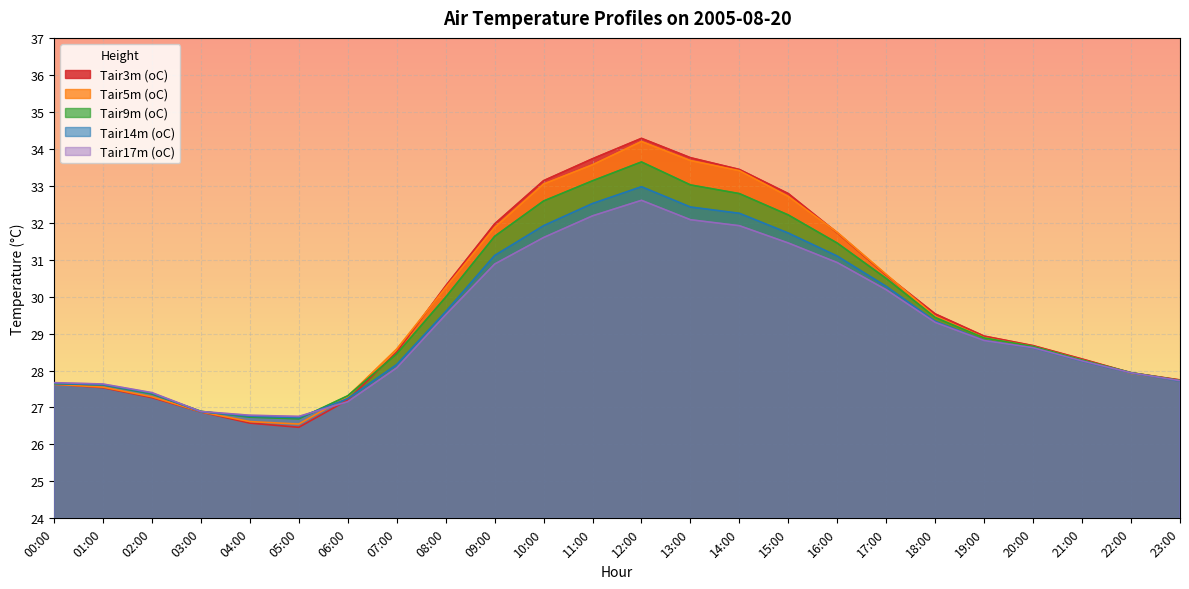

What is the maximum value for Tair17m (oC)?

32.6